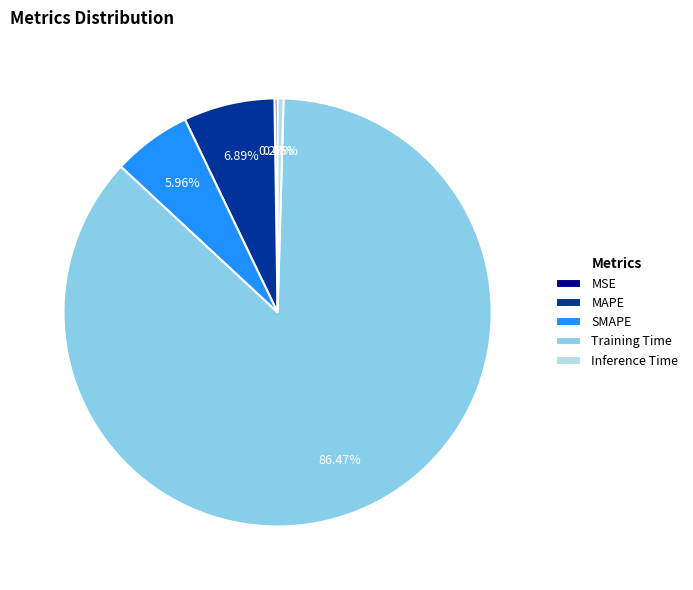

What is the largest slice in the pie chart?

Training Time